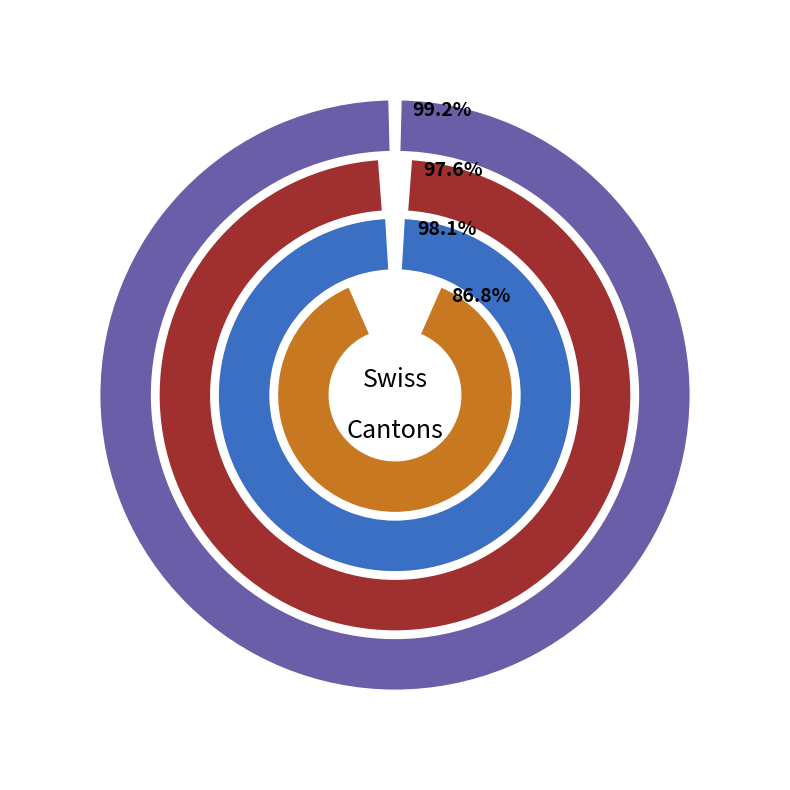

Is 6 the majority of the pie?

No